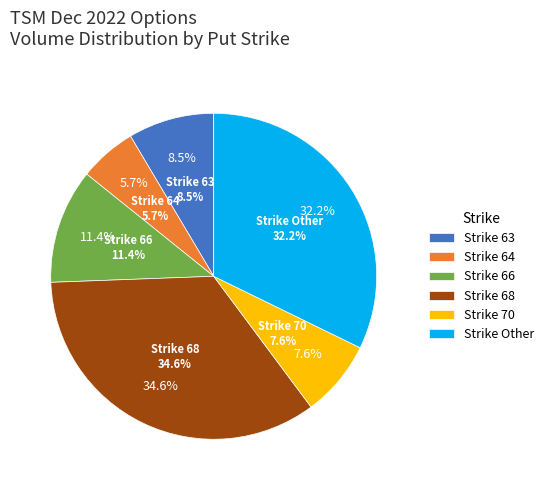

Does 77 account for over 50% of the chart?

No